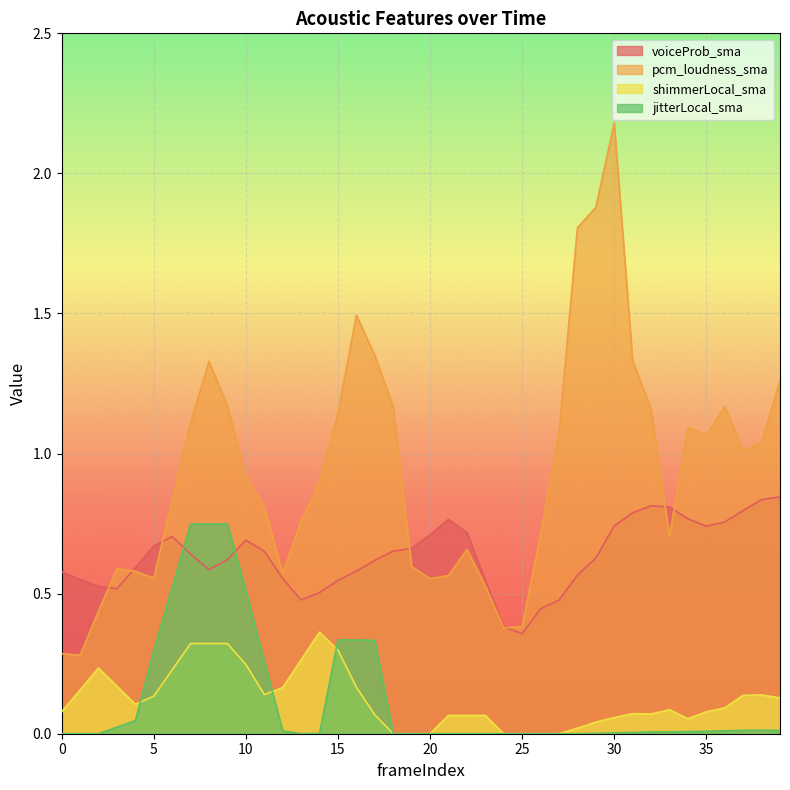

In voiceProb_sma, how many points are lower than both neighbors (excluding endpoints)?

5